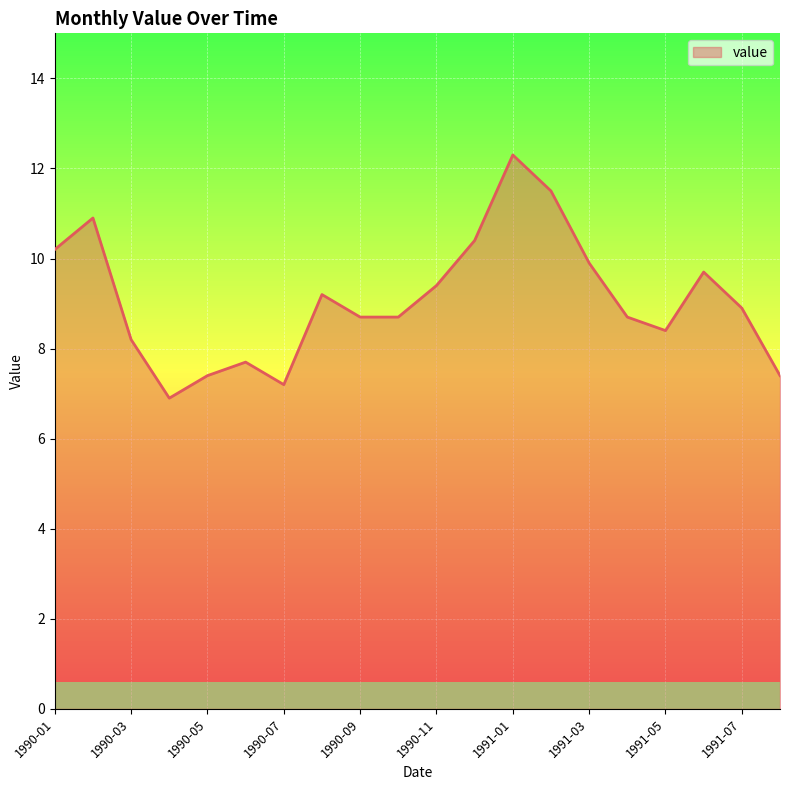

What is the difference between the maximum and minimum values?

5.4